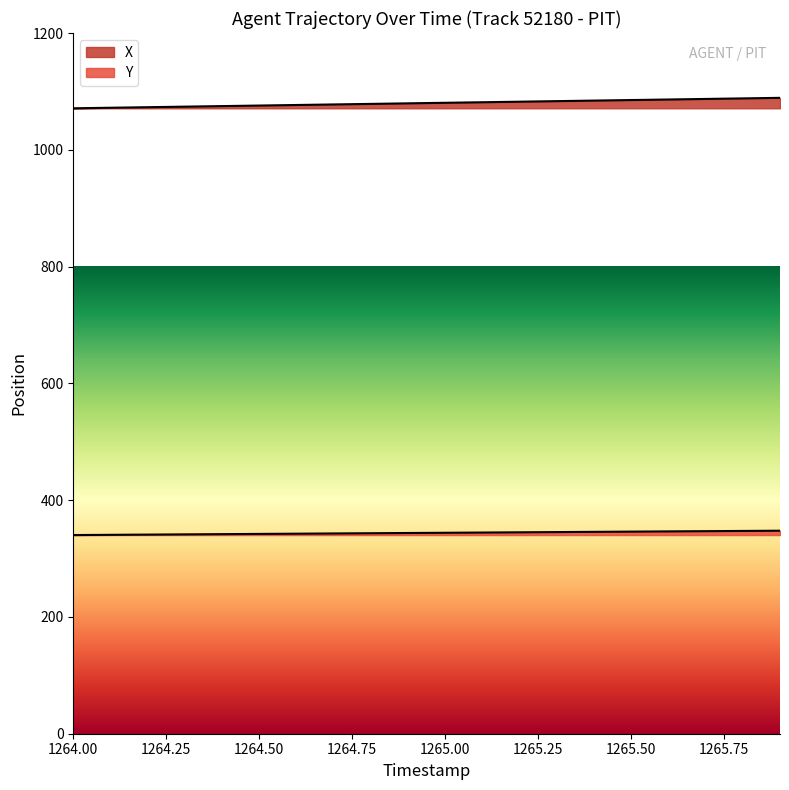

Reading left to right, what are all the values shown in this chart?

X: 1071.1	1072.0	1073.0	1073.9	1074.9	1075.8	1076.7	1077.7	1078.6	1079.6	1080.5	1081.5	1082.4	1083.3	1084.3	1085.2	1086.2	1087.1	1088.0	1089.0
Y: 340.2	340.6	341.0	341.4	341.8	342.2	342.6	343.0	343.4	343.8	344.1	344.5	344.9	345.3	345.7	346.1	346.5	346.9	347.3	347.7